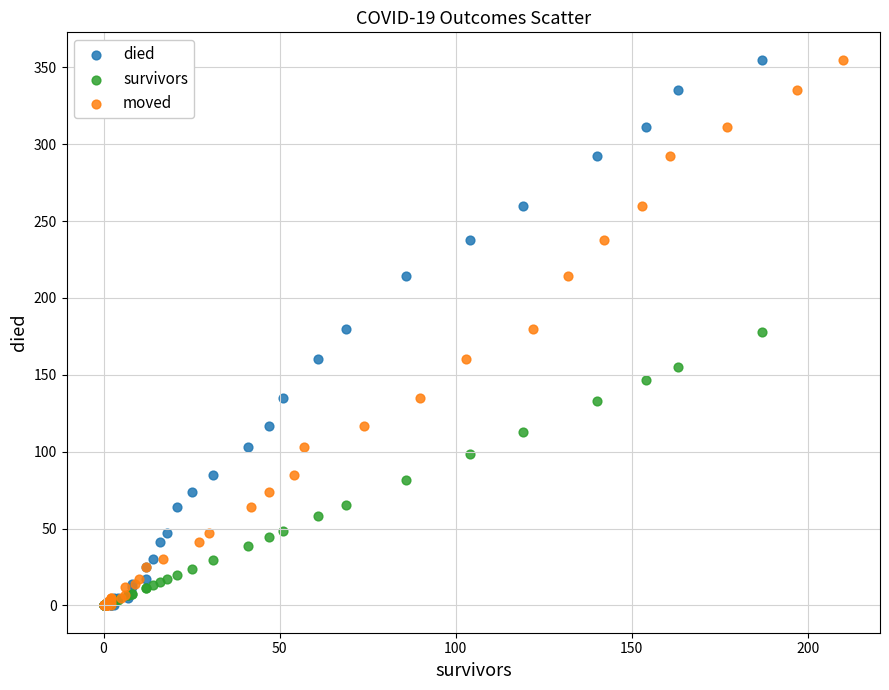

What are all the series names shown in the legend?

died, survivors, moved